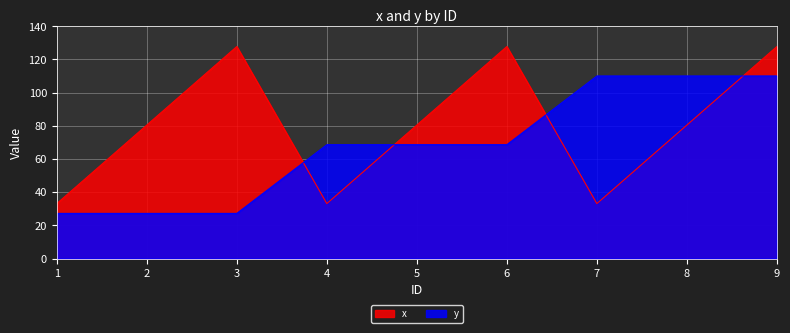

Which series ends up on top after the final intersection of x and y?

x